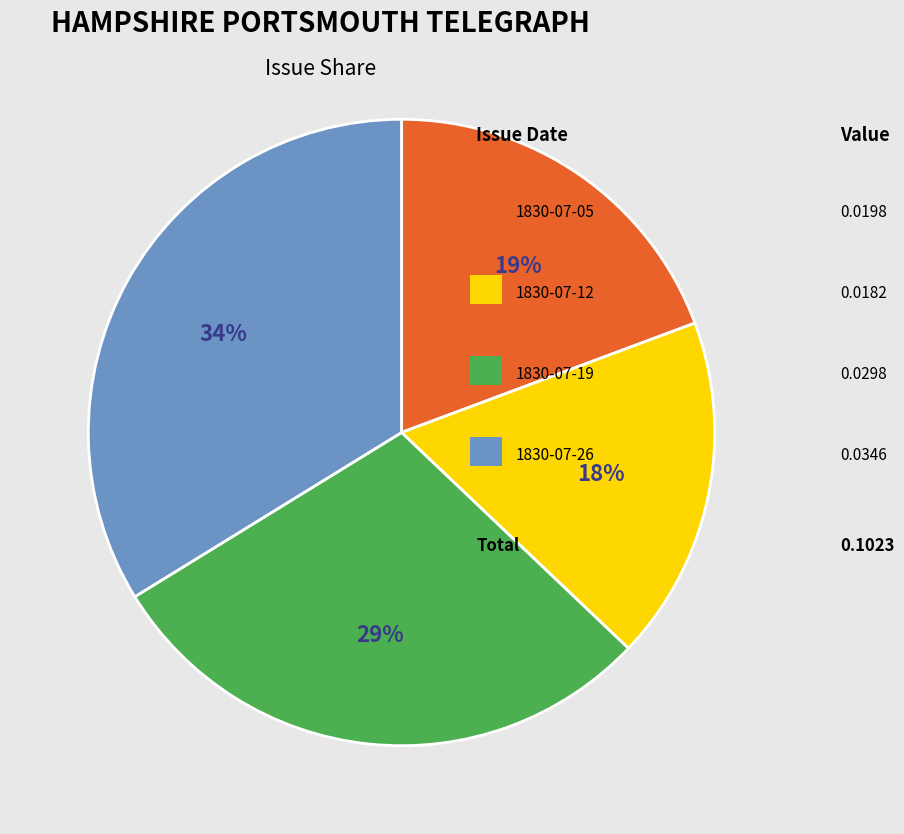

To the nearest percent, what is the difference between the largest and smallest slice percentages?

16%